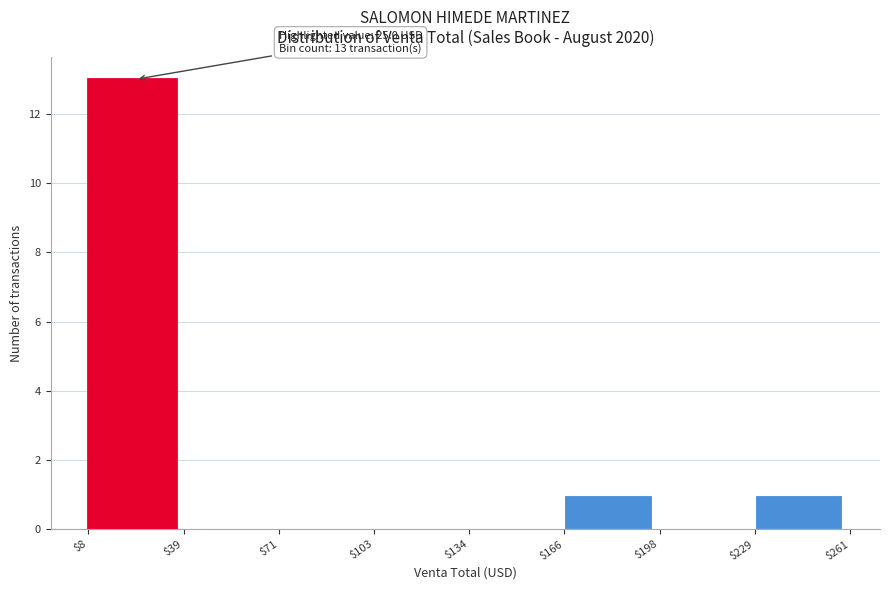

Which range on the x-axis has the tallest bar?

$8 to $39